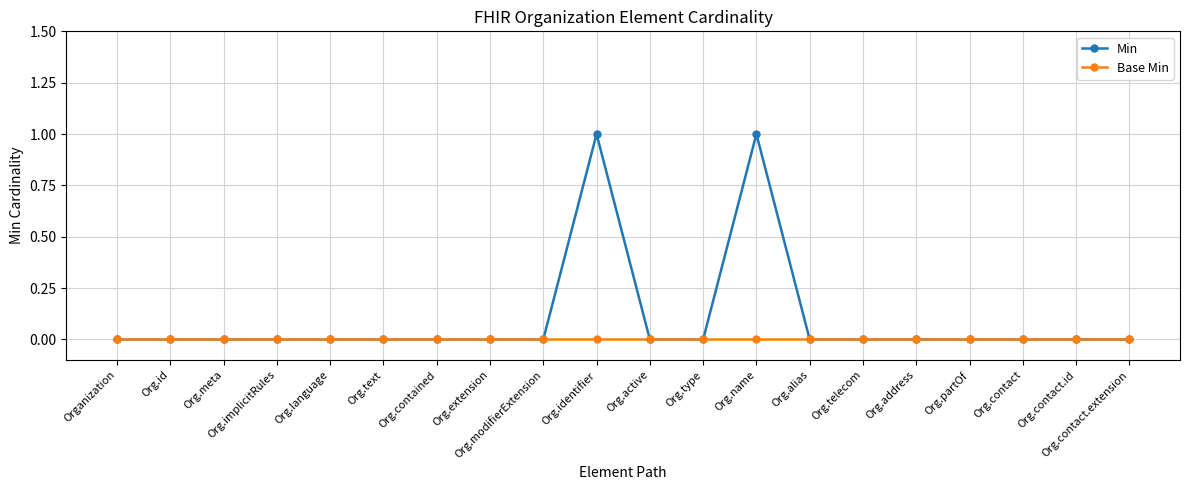

Which series has the largest total across all categories?

Min